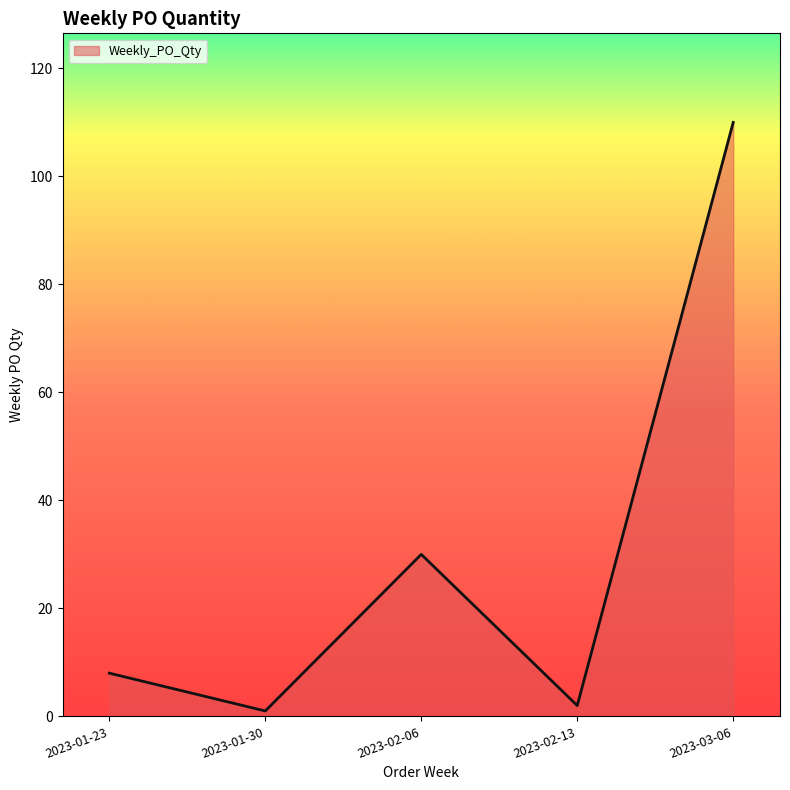

What is the smallest value displayed?

1